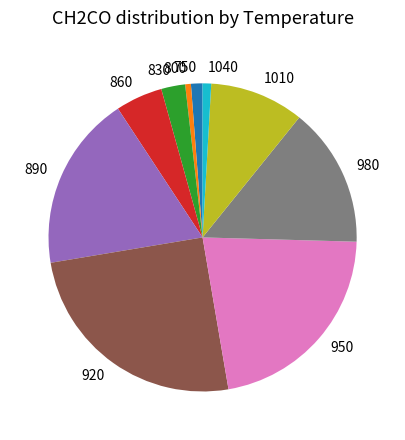

The 890 slice represents 7% of the pie. True or false?

False